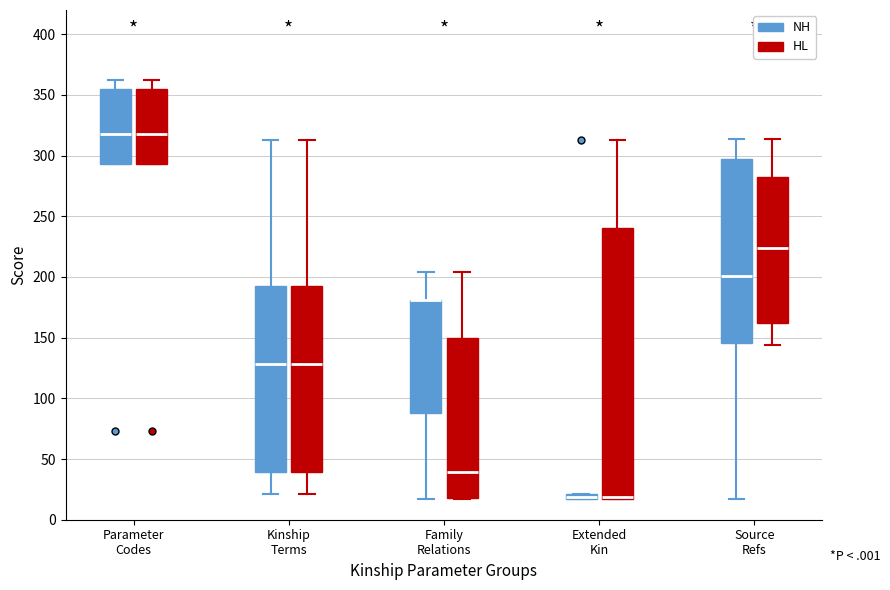

Where does the upper whisker of the box for Kinship Terms (NH) end on the y-axis? The values are not printed on the chart, so give them approximately, as read against the axis.

315